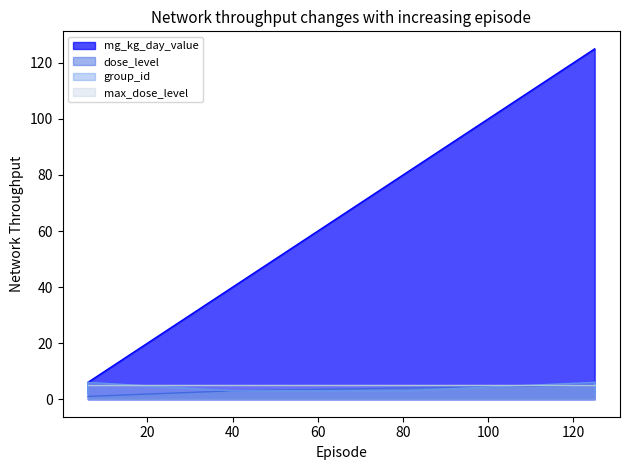

What is the difference between the second highest and minimum values in the dose_level series?

4